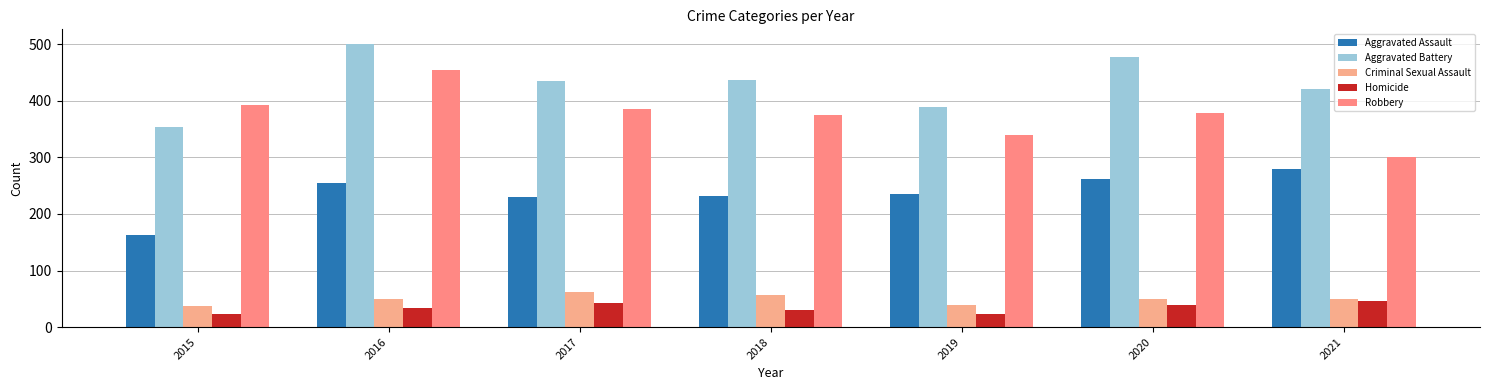

Count the number of categories in the chart.

7